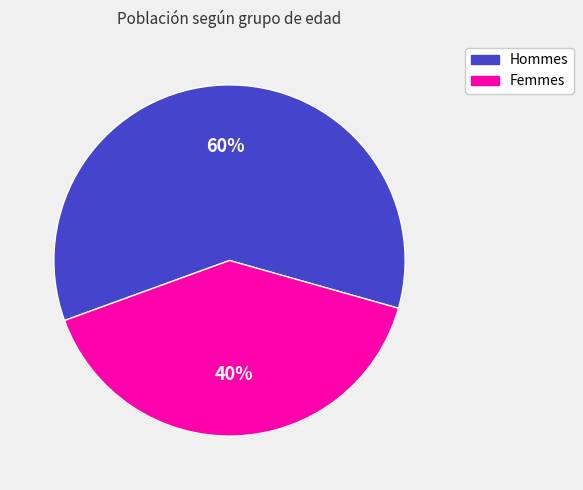

Is there a majority slice in this chart?

Yes